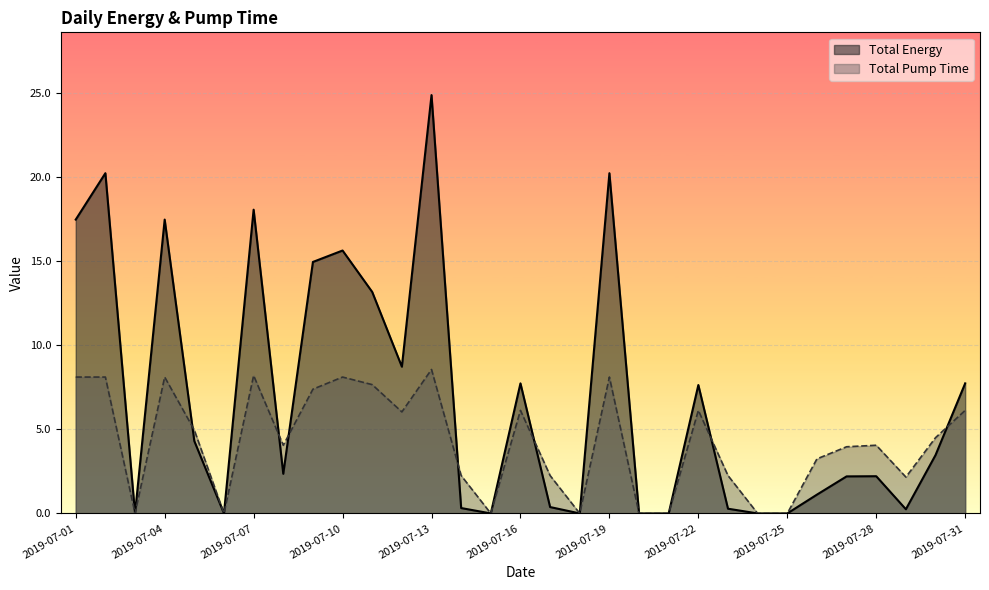

What is the value of the Total Pump Time point at the 10th from the left?

8.1